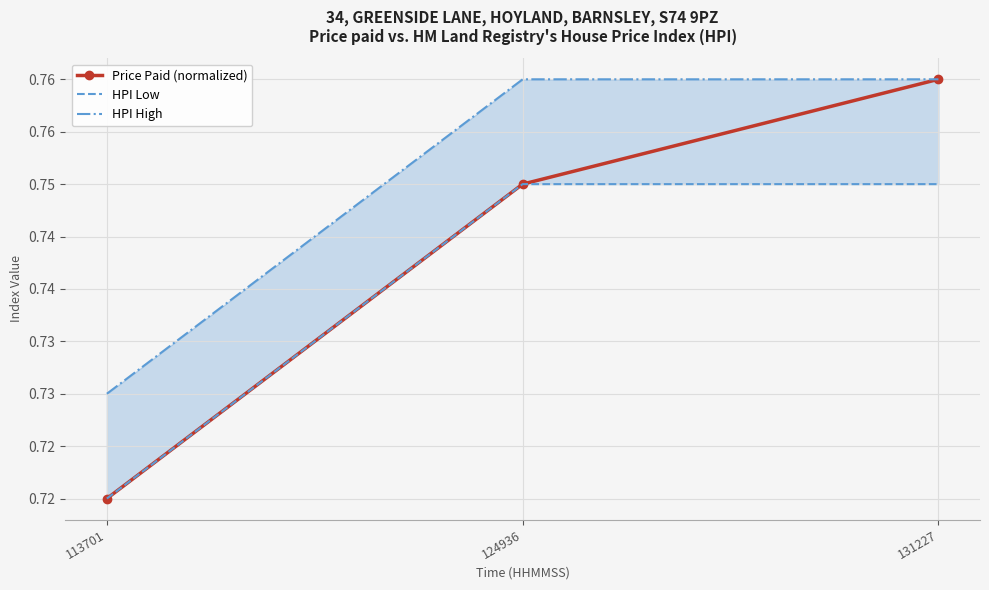

Which series has the largest total across all categories?

HPI High